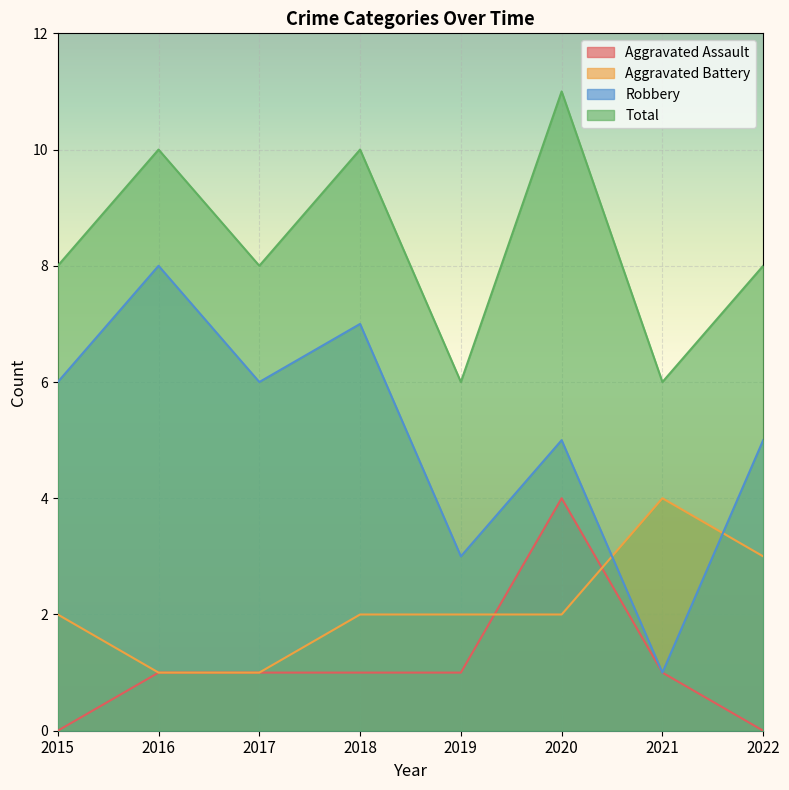

Reading right to left, list all the values displayed in this chart.

Aggravated Assault: 0	1	4	1	1	1	1	0
Aggravated Battery: 3	4	2	2	2	1	1	2
Robbery: 5	1	5	3	7	6	8	6
Total: 8	6	11	6	10	8	10	8